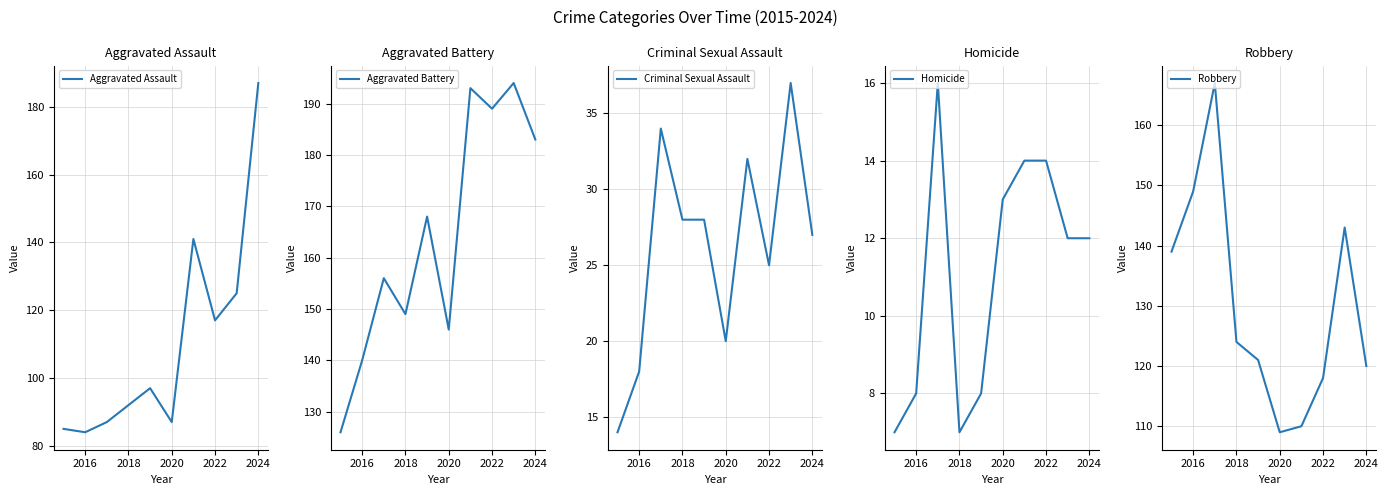

What is the value of the Aggravated Assault point at the 7th from the left?

141